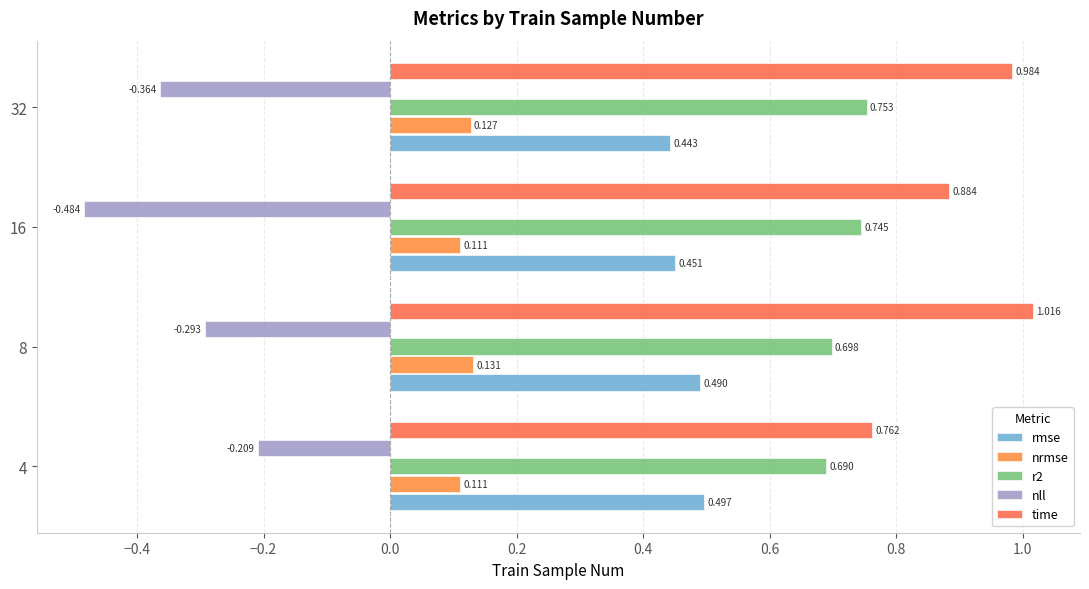

Reading left to right, list all the values displayed in this chart.

rmse: 0.5	0.5	0.5	0.4
nrmse: 0.1	0.1	0.1	0.1
r2: 0.7	0.7	0.7	0.8
nll: -0.2	-0.3	-0.5	-0.4
time: 0.8	1.0	0.9	1.0